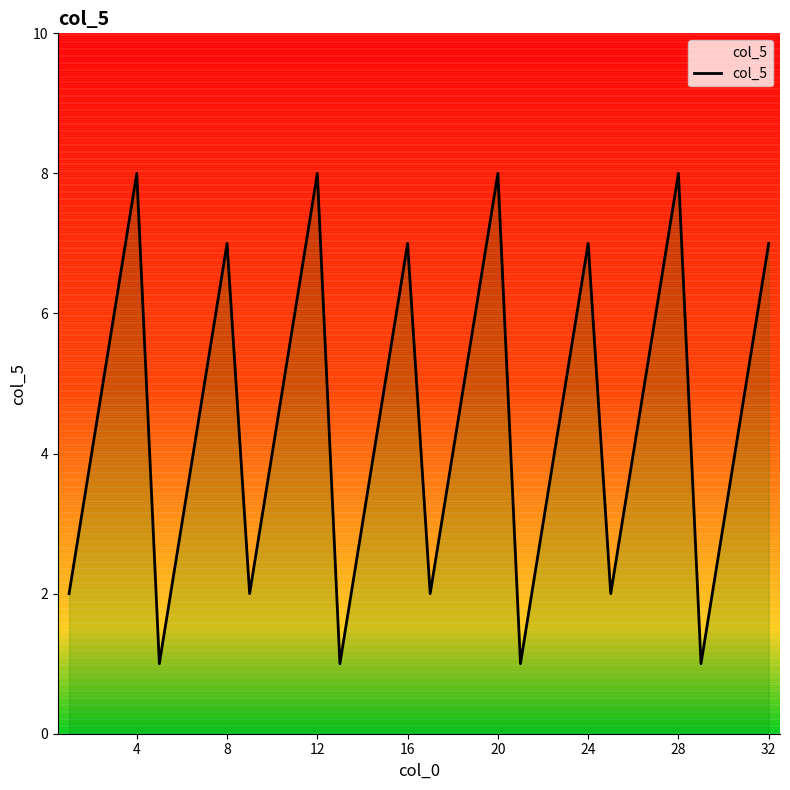

Does the chart have visible grid lines?

No